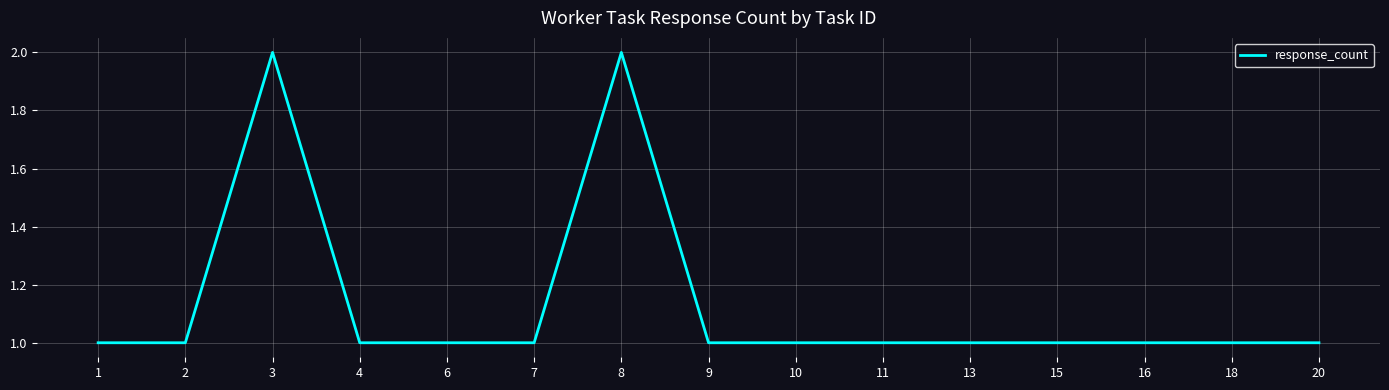

Read the value at 16.

1